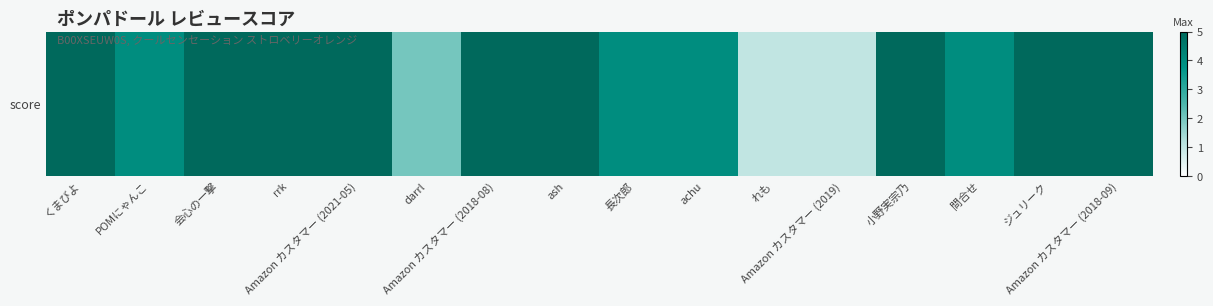

Reading left to right, what are all the values shown in this chart?

くまびよ=5	POMにゃんこ=4	会心の一撃=5	rrk=5	Amazon カスタマー (2021-05)=5	darrl=2	Amazon カスタマー (2018-08)=5	ash=5	長次郎=4	achu=4	れも=1	Amazon カスタマー (2019)=1	小野実宗乃=5	問合せ=4	ジュリーク=5	Amazon カスタマー (2018-09)=5